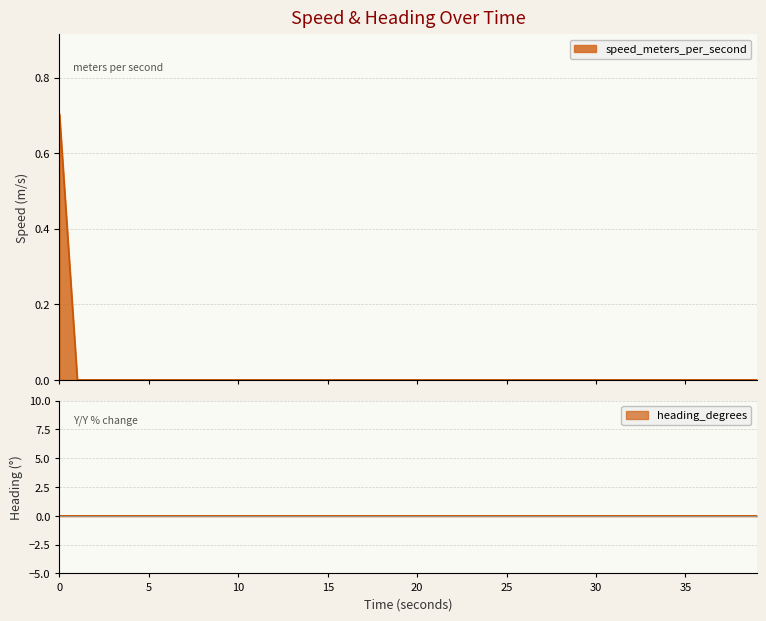

What is the maximum value for speed_meters_per_second?

0.7